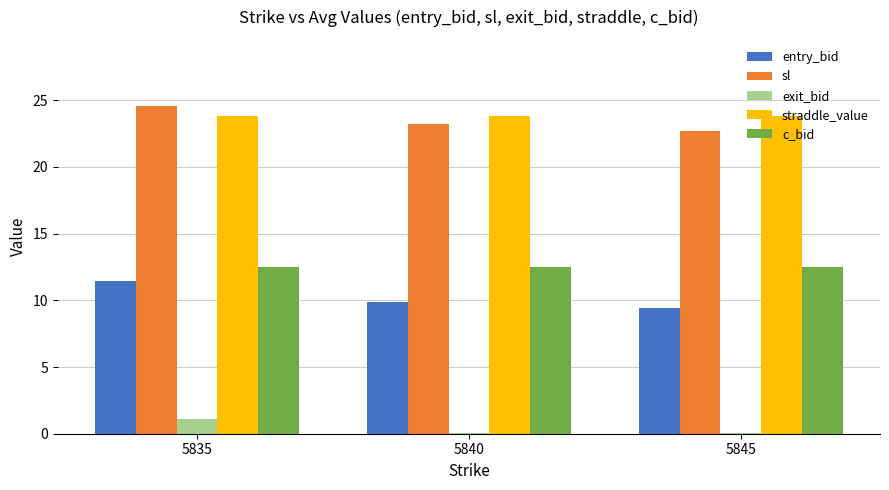

Is it true that straddle_value equals 23.8 at 5845?

True